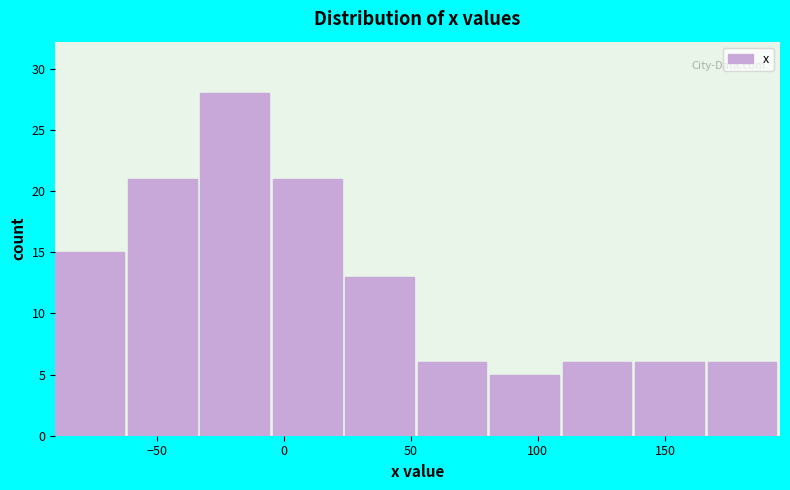

Reading left to right, transcribe this chart: for each bar, give the range it covers on the x-axis and its height. Neither the bar edges nor the heights are printed on the chart, so give them approximately, as read against the axes.

-90 to -60: 15
-60 to -35: 21
-35 to -5: 28
-5 to 25: 21
25 to 55: 13
55 to 80: 6
80 to 110: 5
110 to 140: 6
140 to 165: 6
165 to 195: 6